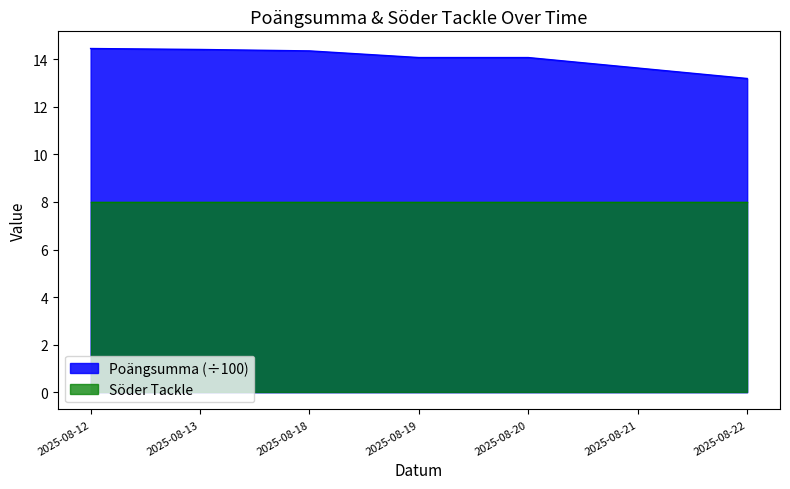

What is the average value?

14.0